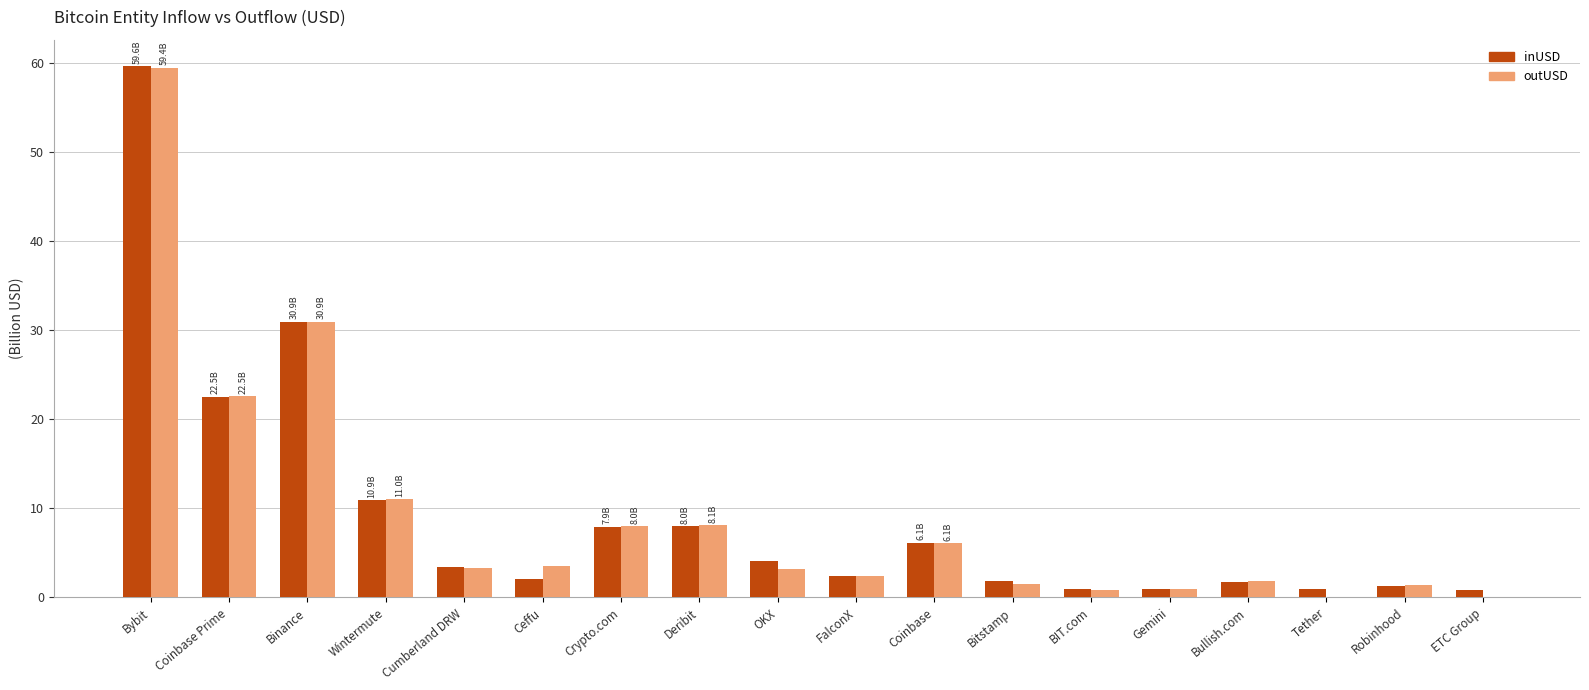

At which category is the sum across all series the highest?

Bybit